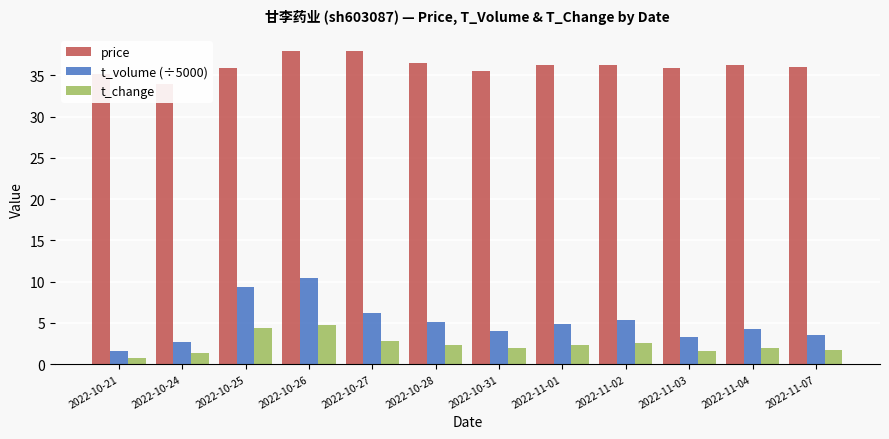

How many data points in t_volume (÷5000) are above 4?

7